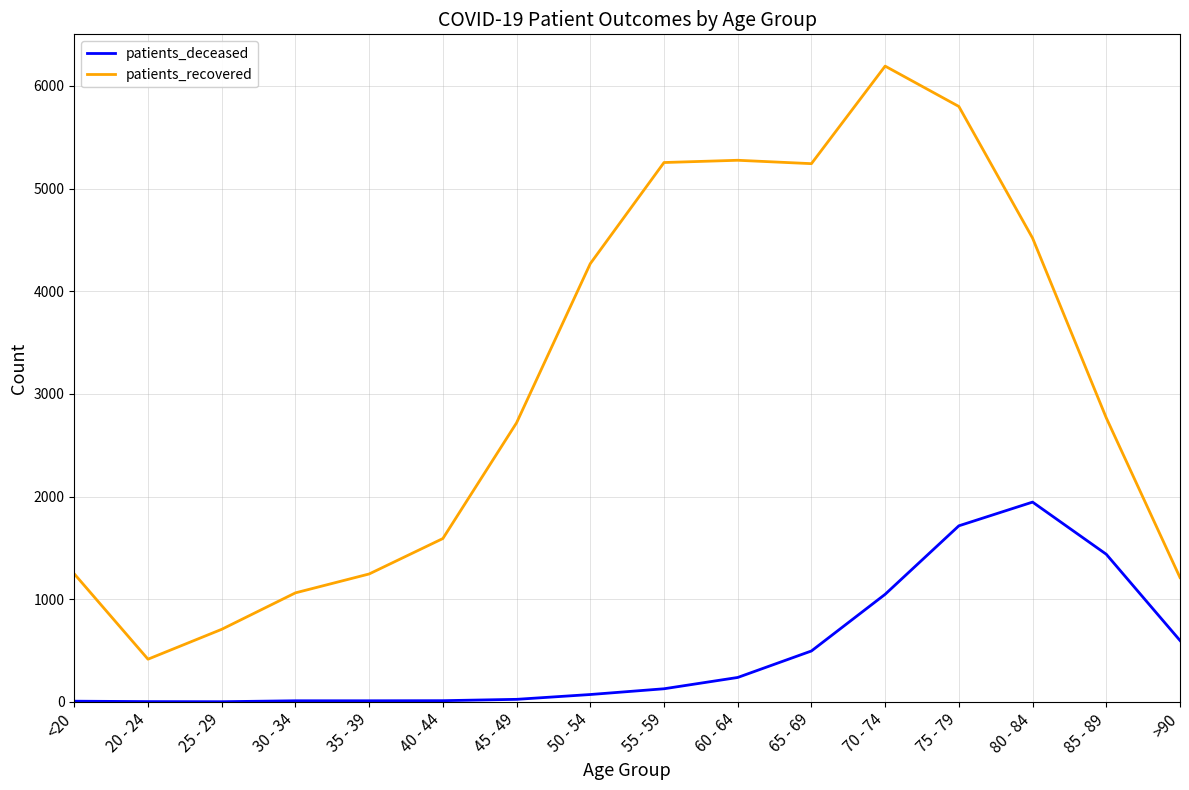

Is the value of patients_recovered at 35 - 39 greater than the value of patients_deceased at 40 - 44?

Yes